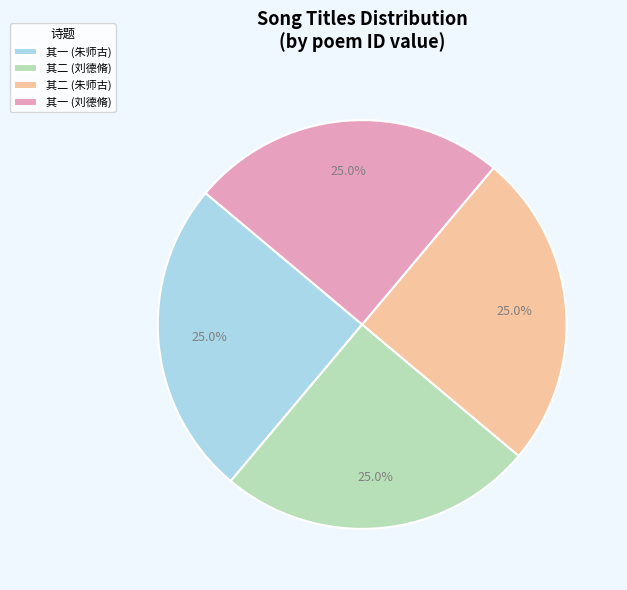

Is 其二 (刘德脩) the majority of the pie?

No